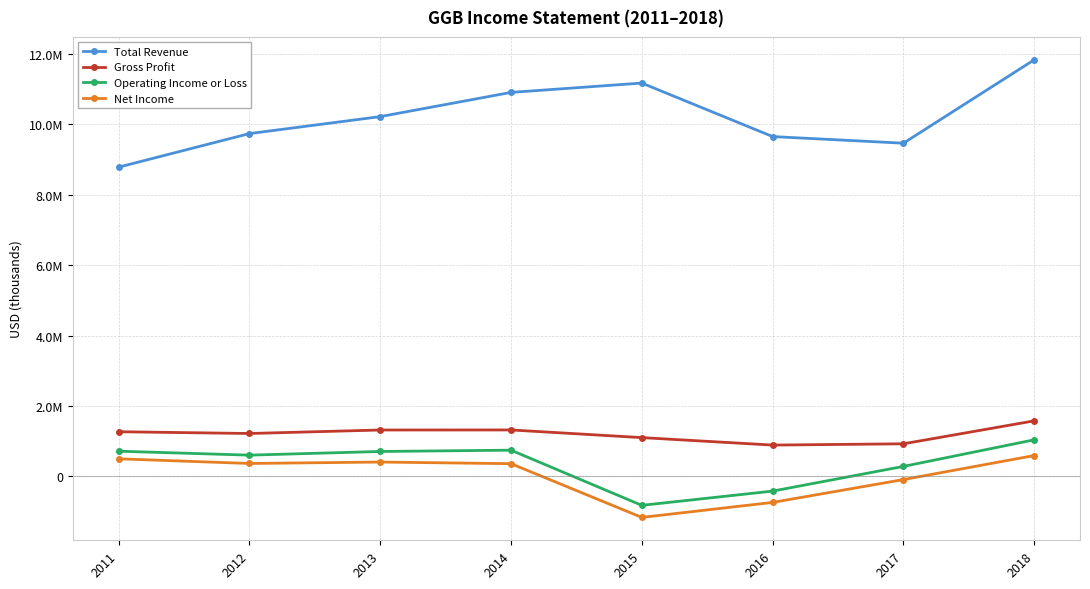

What are all the series names shown in the legend?

Total Revenue, Gross Profit, Operating Income or Loss, Net Income